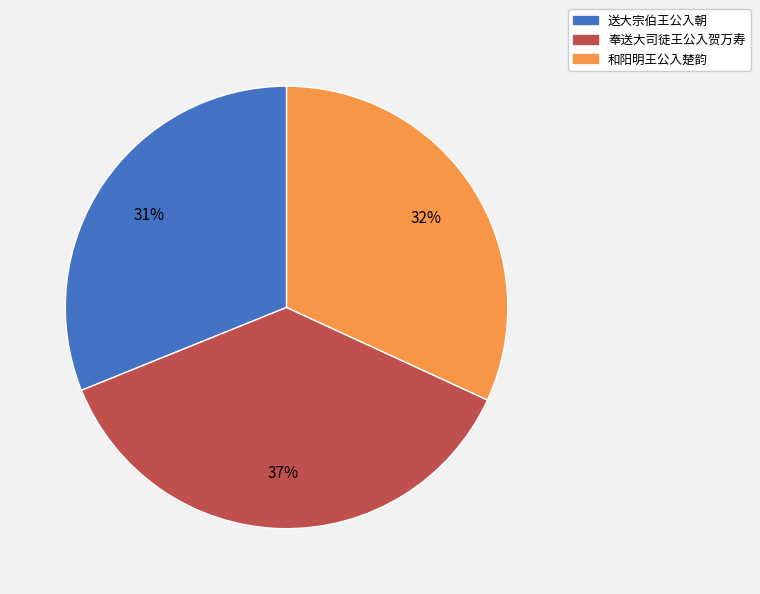

Count the number of slices in the pie.

3